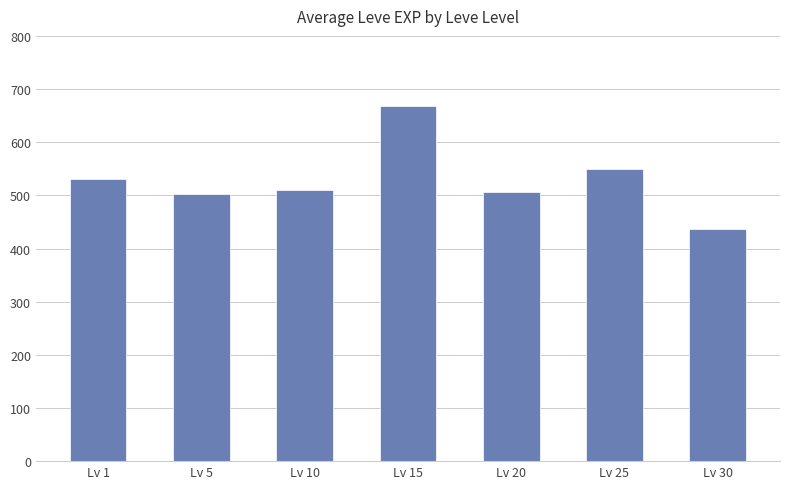

Which category has the lowest value across all series?

Lv 30